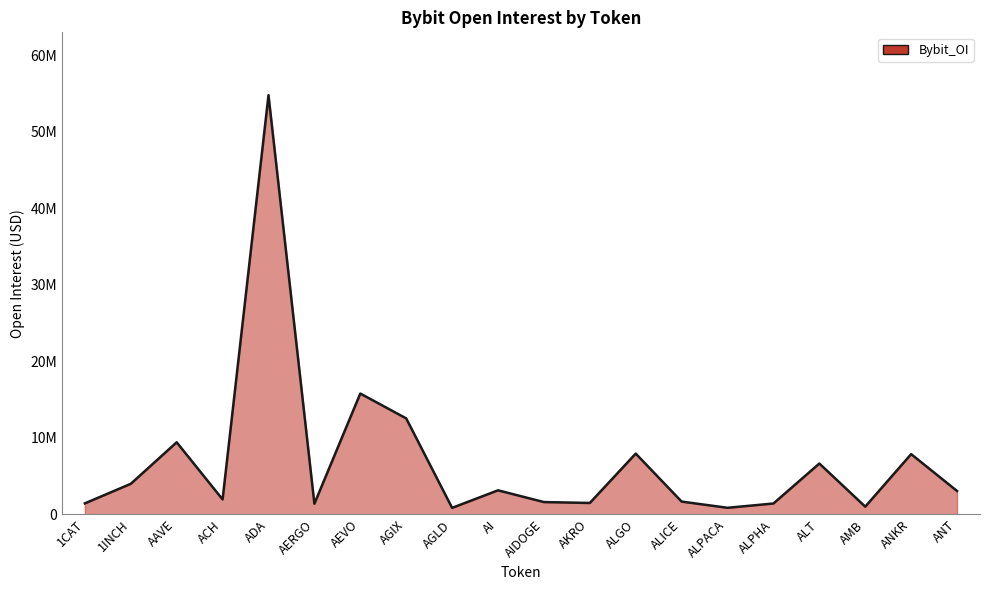

List the labels in order of value, smallest first.

AGLD, ALPACA, AMB, AERGO, ALPHA, 1CAT, AKRO, AIDOGE, ALICE, ACH, ANT, AI, 1INCH, ALT, ANKR, ALGO, AAVE, AGIX, AEVO, ADA